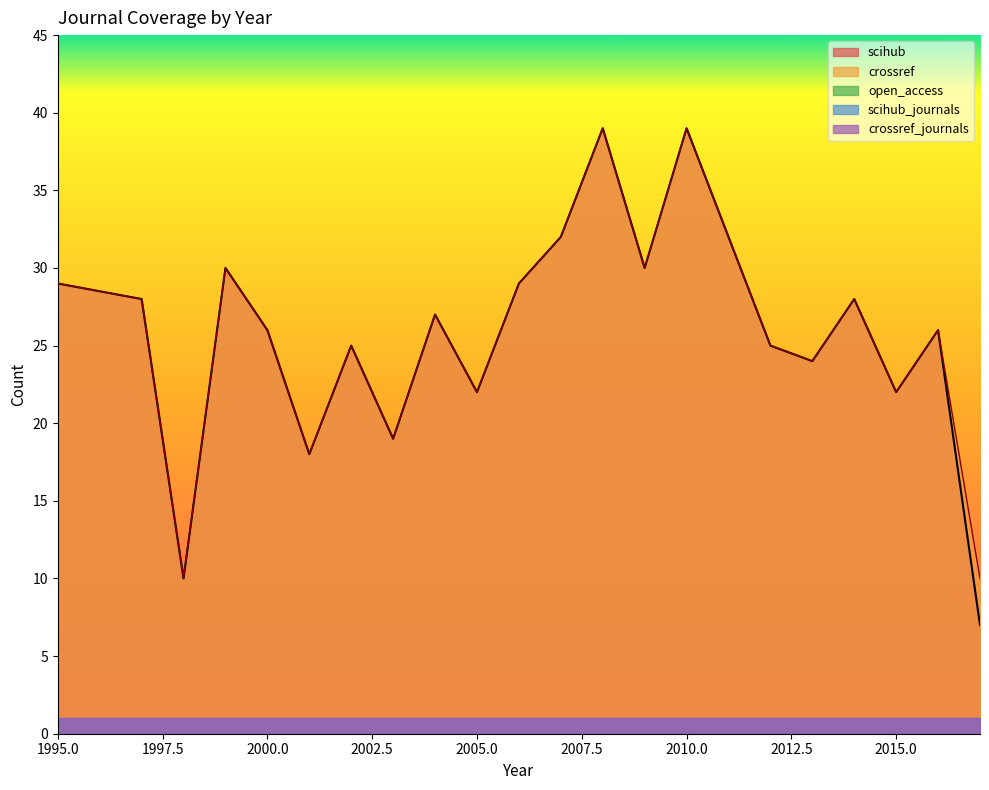

Does the chart have visible grid lines?

No